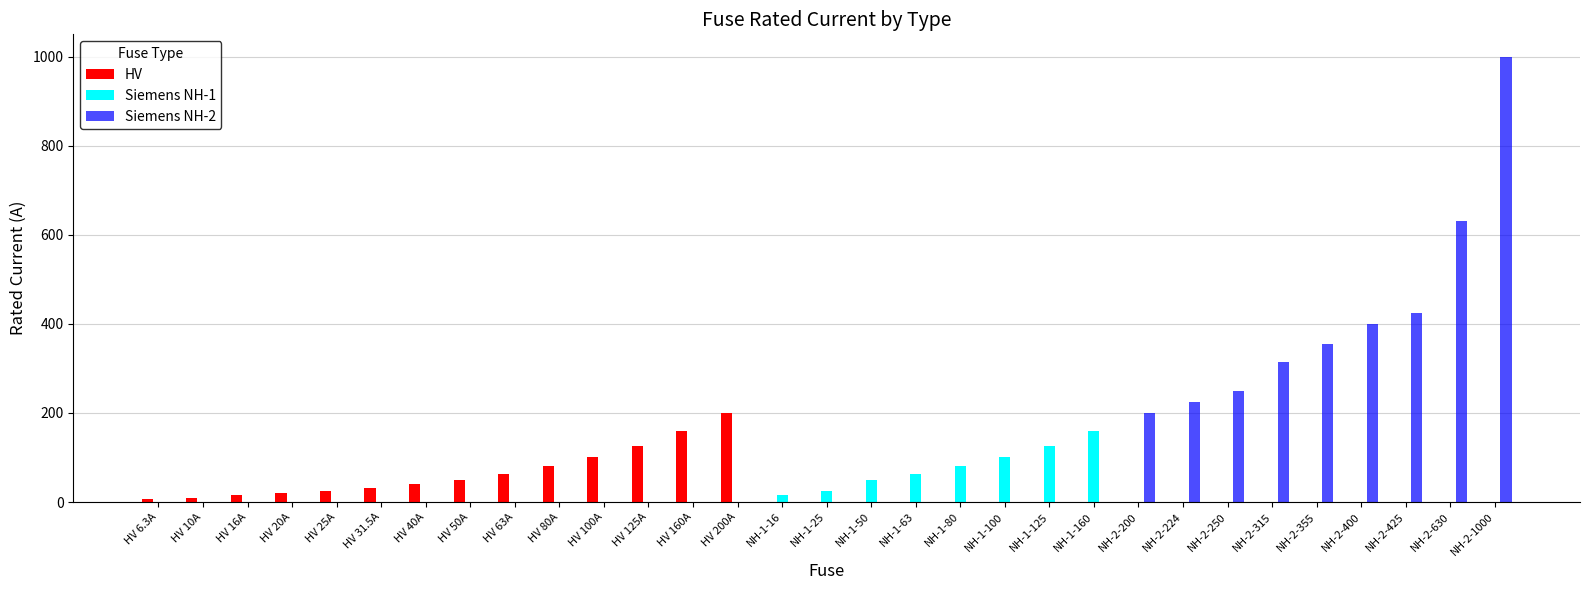

How many values in the Siemens NH-1 series exceed 0?

8